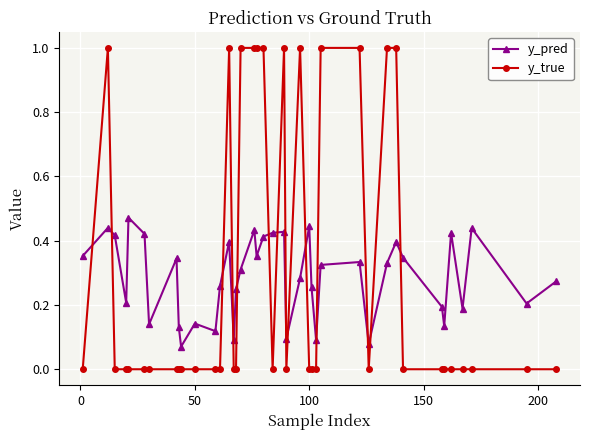

What is the sum of all y_true values?

12.0